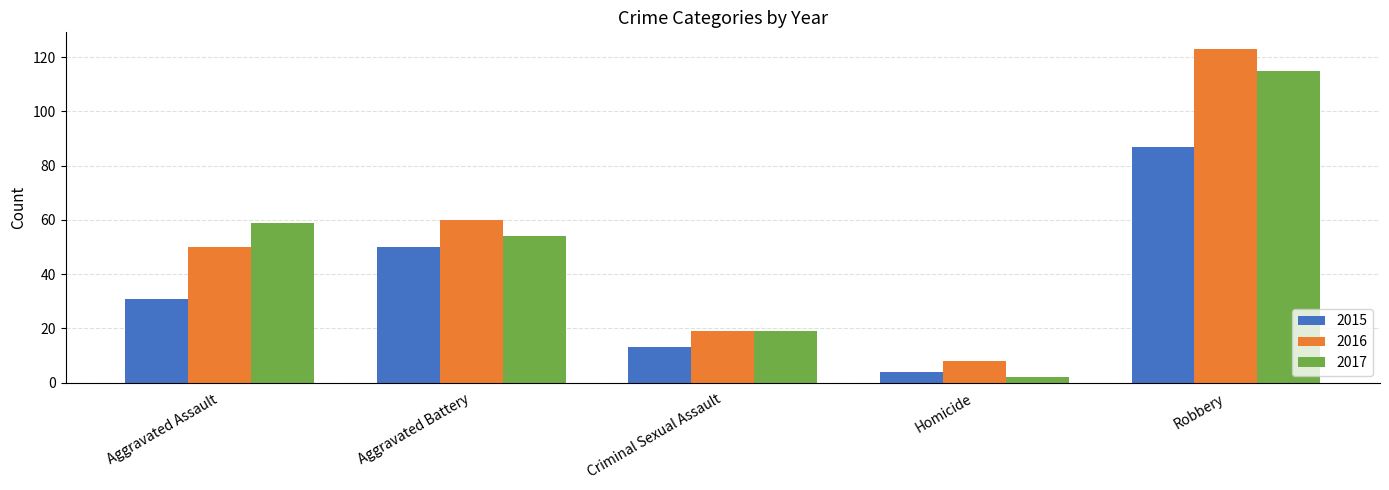

Reading left to right, extract all data points from this chart.

2015: Aggravated Assault=31	Aggravated Battery=50	Criminal Sexual Assault=13	Homicide=4	Robbery=87
2016: Aggravated Assault=50	Aggravated Battery=60	Criminal Sexual Assault=19	Homicide=8	Robbery=123
2017: Aggravated Assault=59	Aggravated Battery=54	Criminal Sexual Assault=19	Homicide=2	Robbery=115